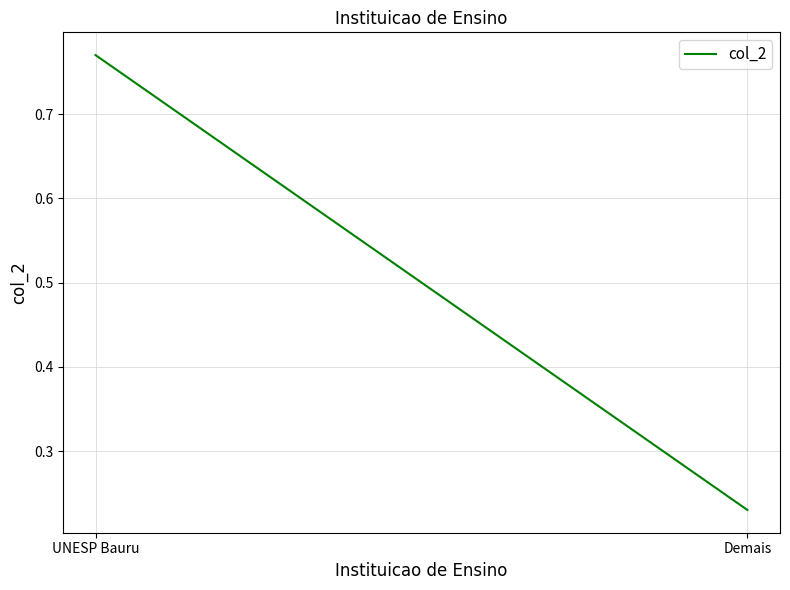

How many data points does each series have?

2